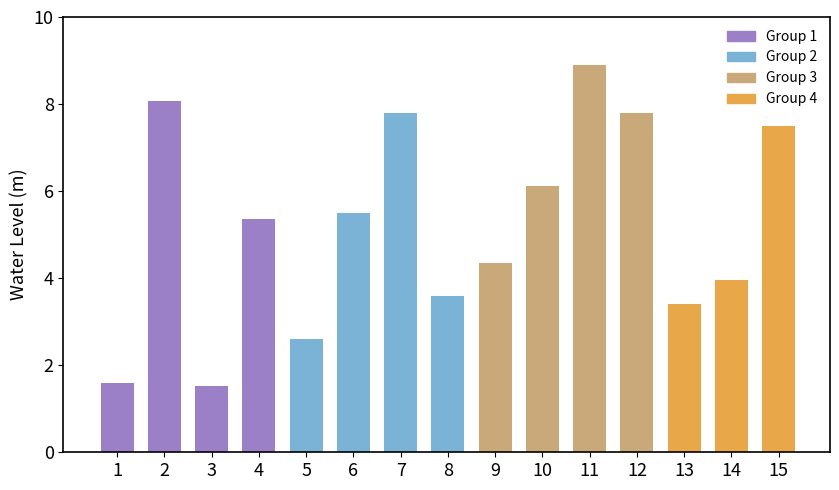

Does the chart contain any negative values?

No